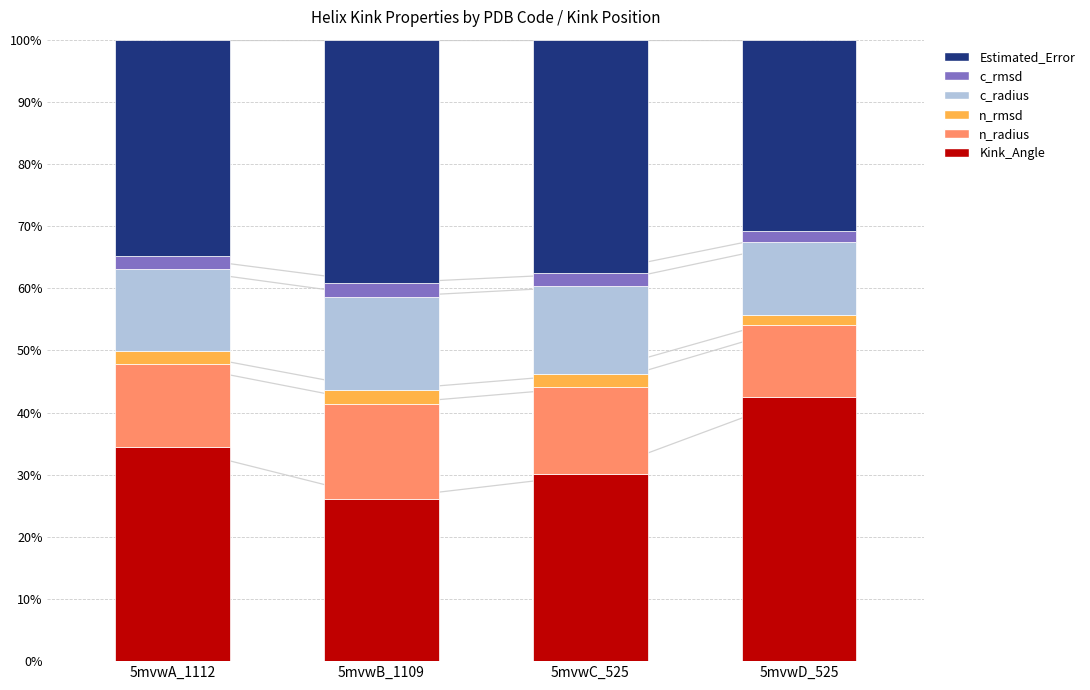

The value of n_radius at 5mvwA_1112 is 23.5. True or false?

False